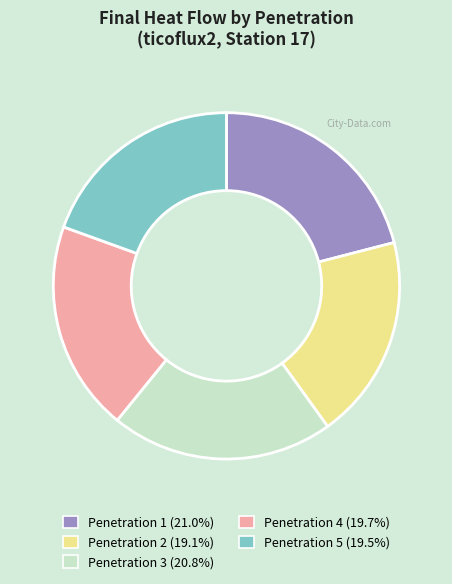

Combined, do Penetration 3 and Penetration 1 account for over 50%?

No